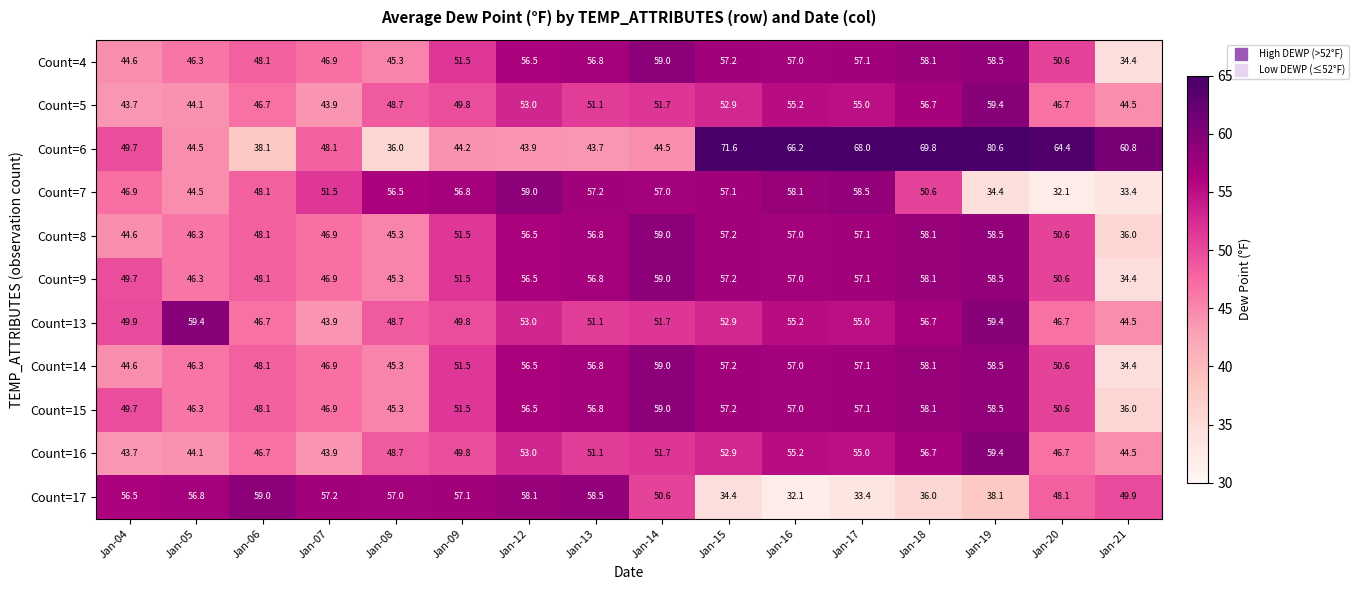

Between Jan-16 and Jan-20, which series saw the biggest shift?

Count=7